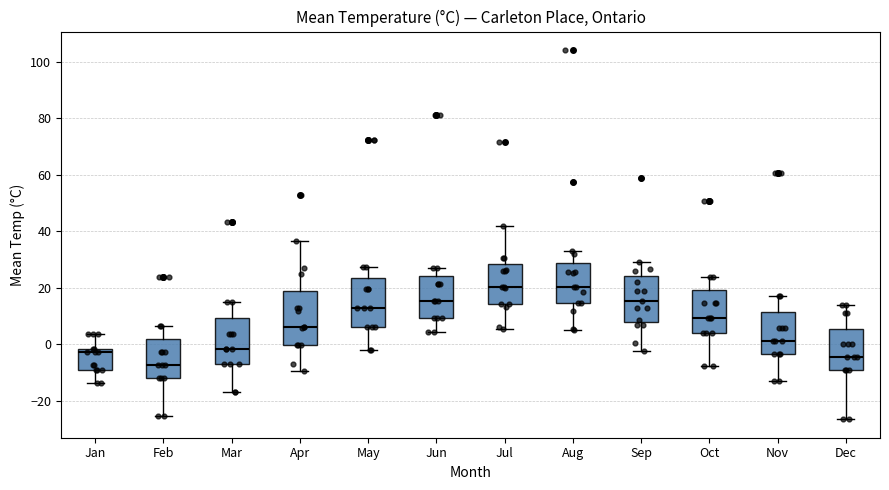

Reading left to right, read every box against the y-axis: the position of its median line, the range the box covers, and the ends of its whiskers. The values are not printed on the chart, so give them approximately, as read against the axis.

Jan: median -2 (just below the box's upper edge), box -8 to -2, whiskers -14 to 4
Feb: median -8, box -12 to 2, whiskers -26 to 6
Mar: median -2, box -8 to 10, whiskers -16 to 16
Apr: median 6, box 0 to 18, whiskers -10 to 36
May: median 14, box 6 to 24, whiskers -2 to 28
Jun: median 16, box 10 to 24, whiskers 4 to 28
Jul: median 20, box 14 to 28, whiskers 6 to 42
Aug: median 20, box 14 to 28, whiskers 6 to 34
Sep: median 16, box 8 to 24, whiskers -2 to 30
Oct: median 10, box 4 to 20, whiskers -8 to 24
Nov: median 2, box -4 to 12, whiskers -12 to 18
Dec: median -4, box -8 to 6, whiskers -26 to 14